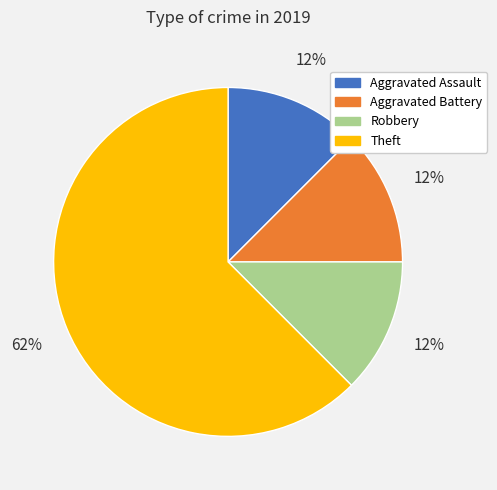

True or false: Theft accounts for 70% of the total.

False